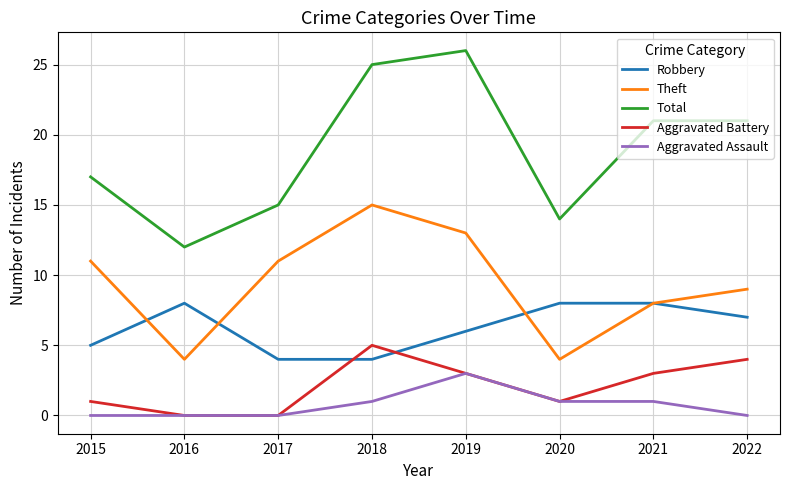

In Aggravated Battery, how many points are higher than both neighbors (excluding endpoints)?

1